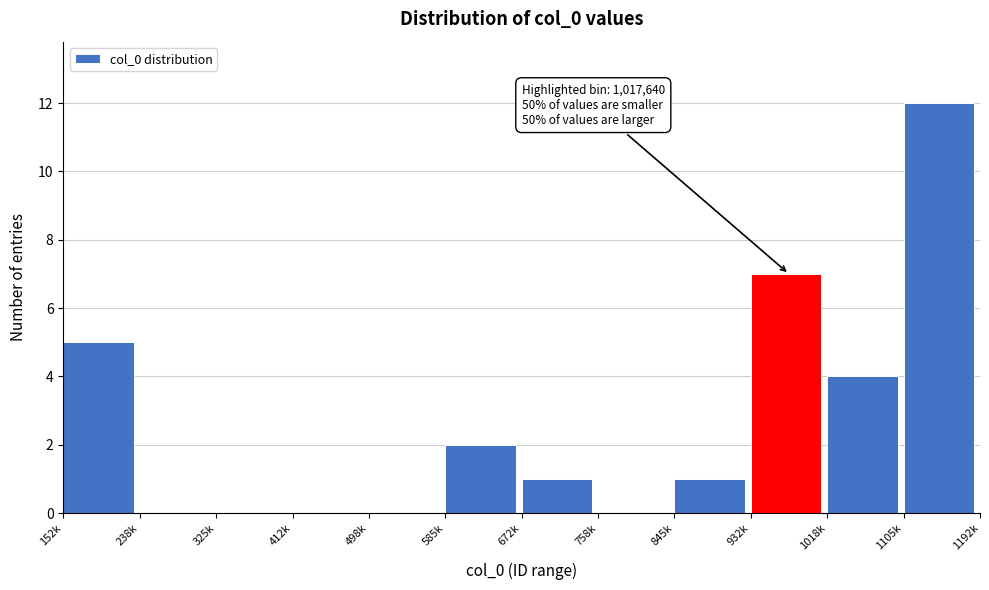

Reading right to left, transcribe all the data shown in this chart.

1105k=12	1018k=4	932k=7	845k=1	758k=0	672k=1	585k=2	498k=0	412k=0	325k=0	238k=0	152k=5